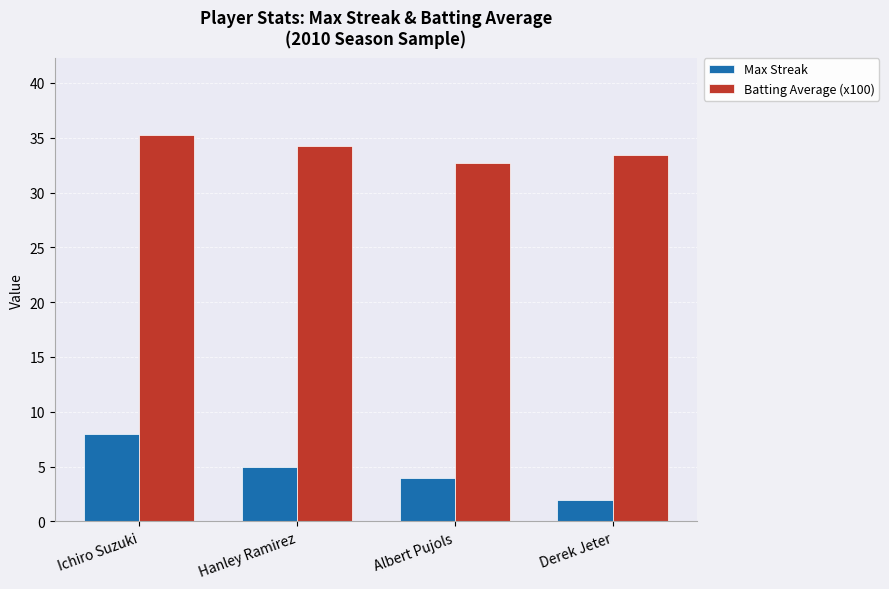

What is the minimum value shown in the chart?

2.0